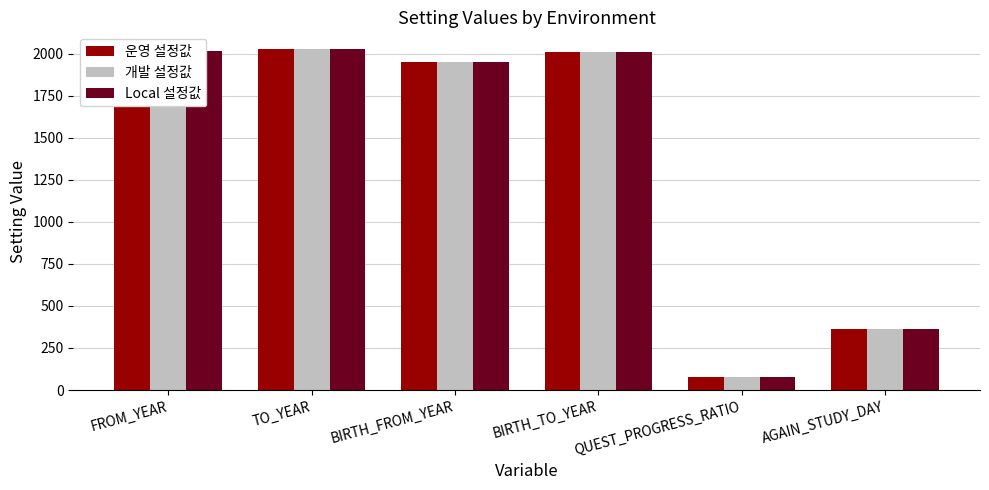

The value of Local 설정값 at TO_YEAR is 2025. True or false?

True